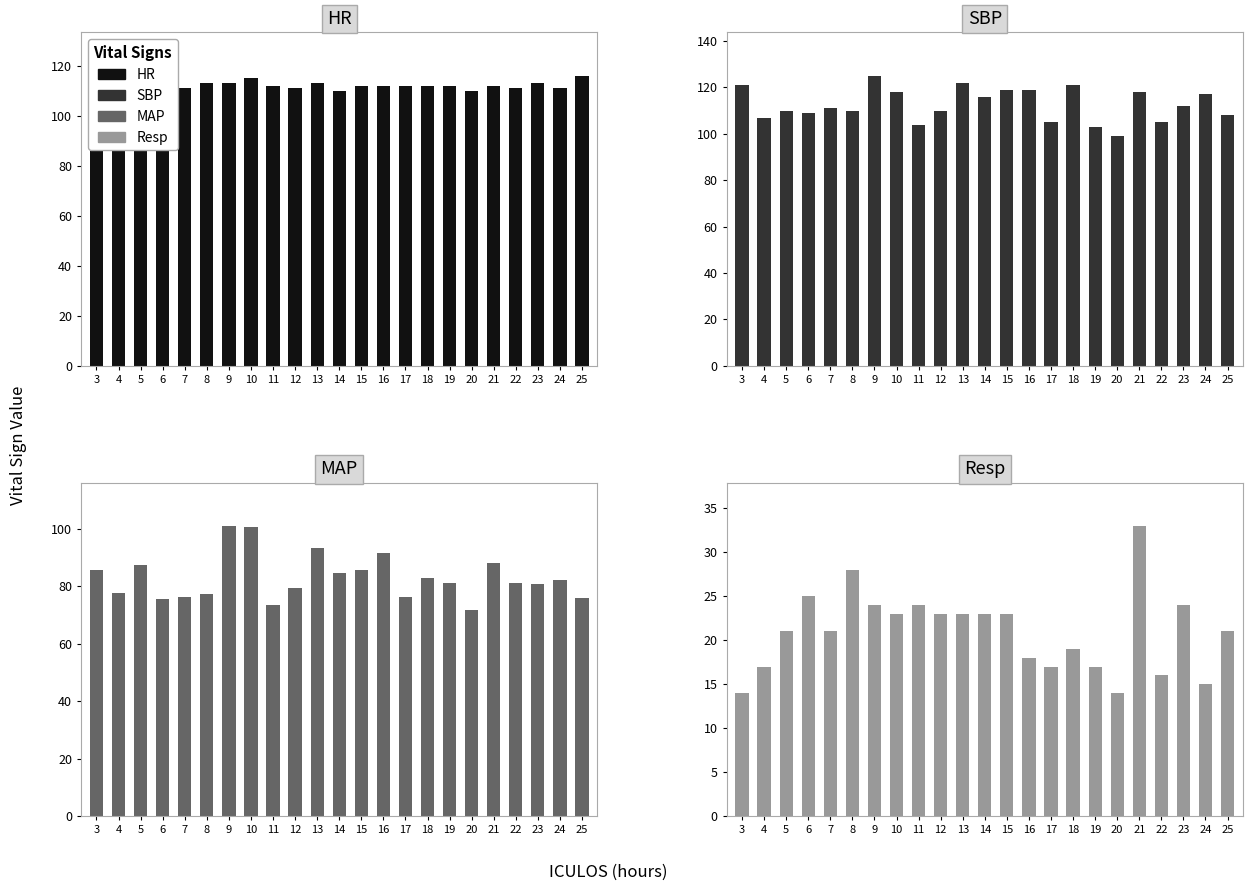

Does the chart contain stacked bars?

No